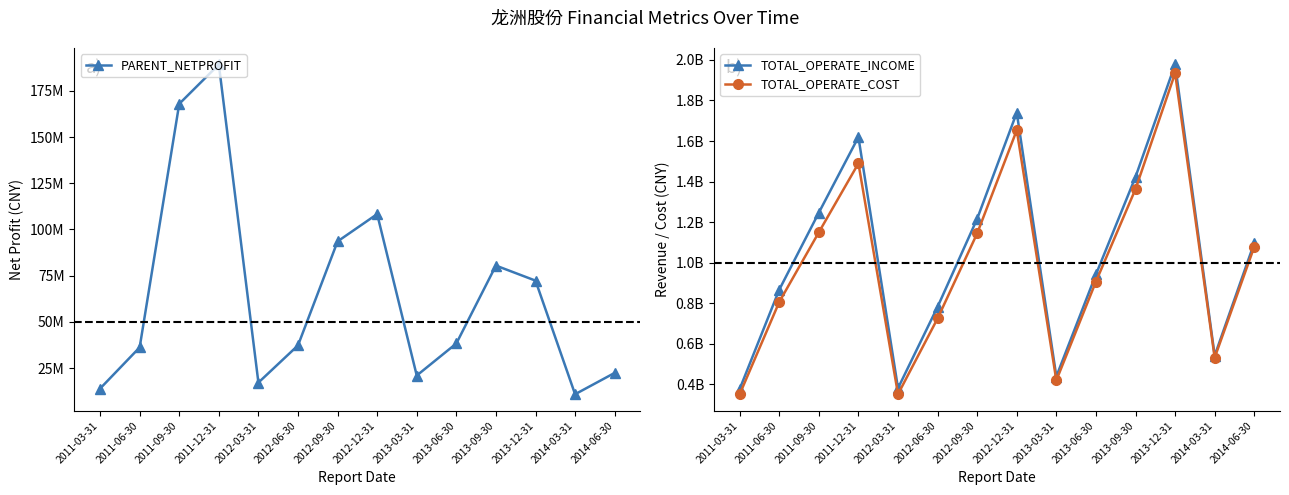

List the series in order of their peak value, lowest first.

PARENT_NETPROFIT, TOTAL_OPERATE_COST, TOTAL_OPERATE_INCOME